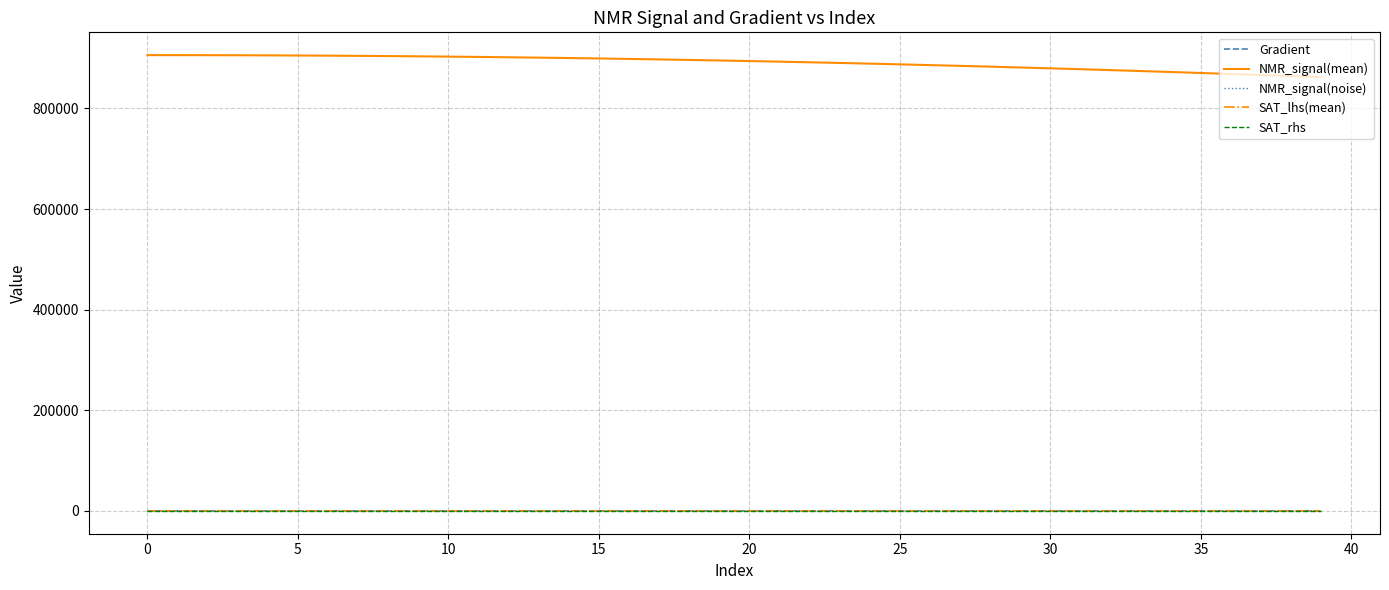

Which series has the largest range (max minus min)?

NMR_signal(mean)